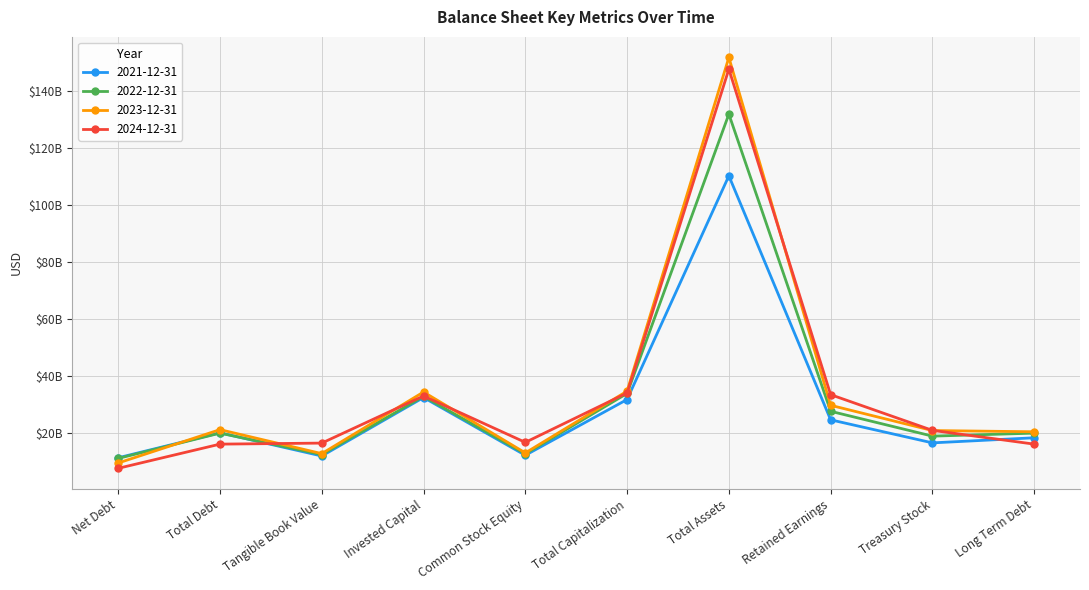

Which has a higher value, Total Debt or Common Stock Equity?

Total Debt